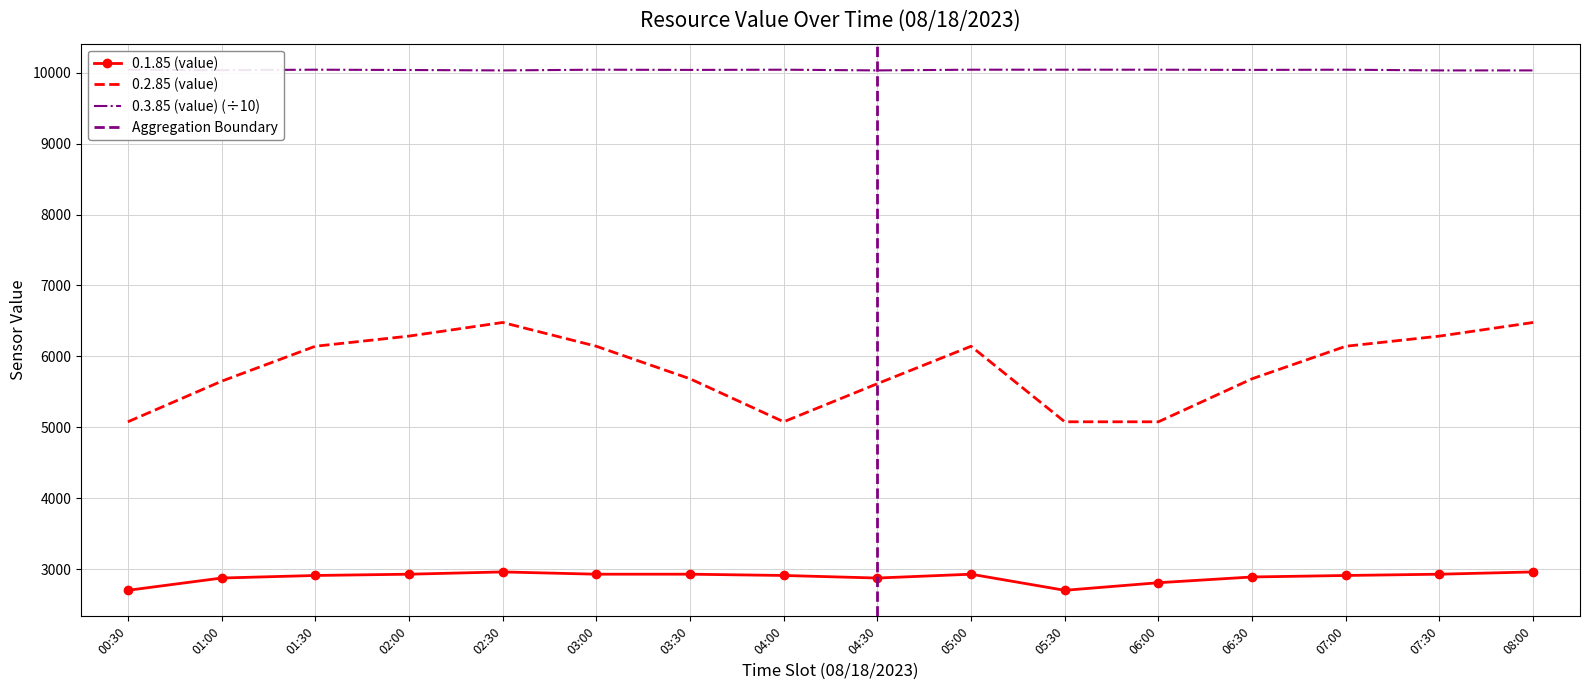

List the labels in order of 0.3.85 (value) value, largest first.

00:30, 01:30, 03:00, 04:00, 05:00, 05:30, 06:00, 07:00, 03:30, 06:30, 02:00, 01:00, 02:30, 04:30, 07:30, 08:00